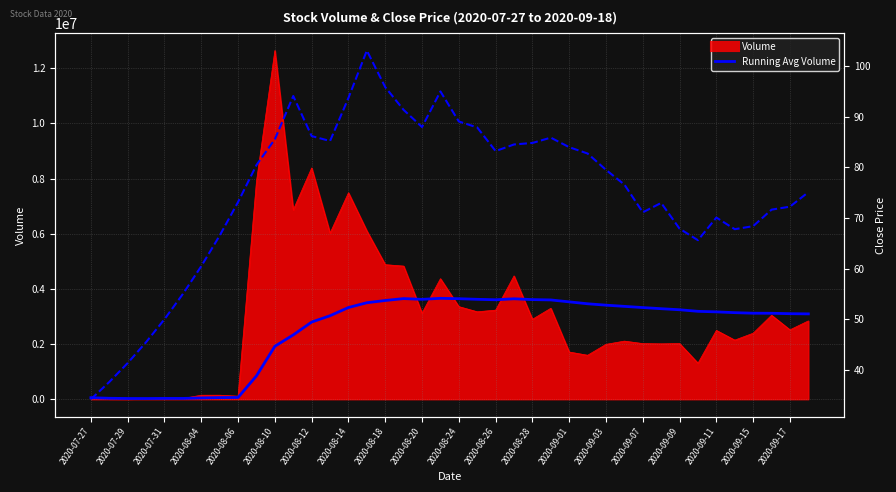

Where is the first local minimum for Running Avg Volume?

2020-08-04